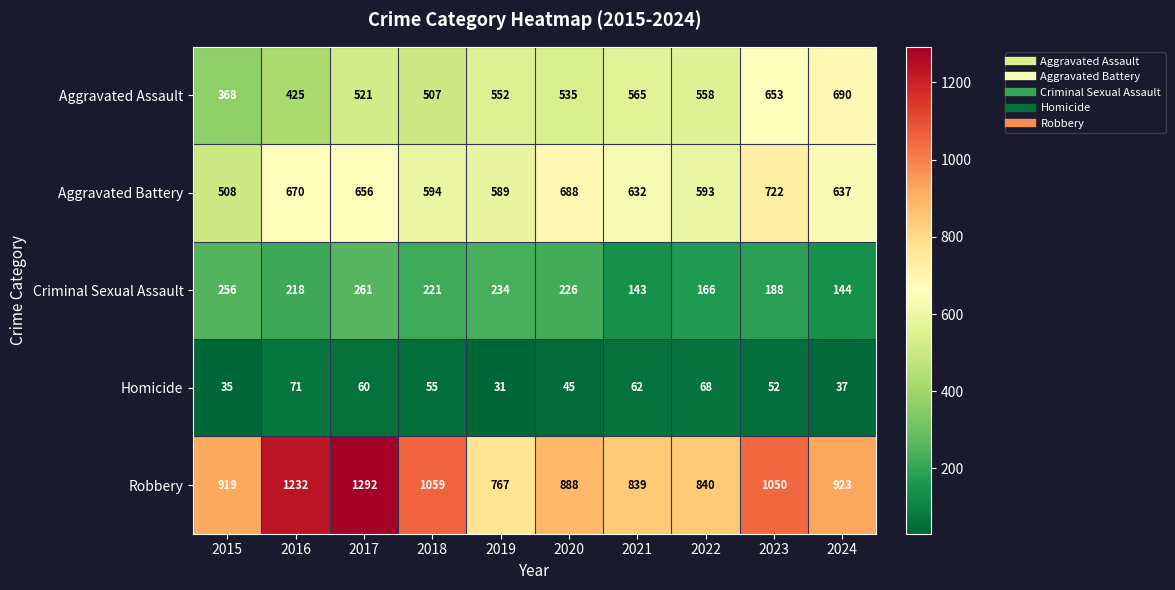

Rank the series by their maximum value, from highest to lowest.

Robbery, Aggravated Battery, Aggravated Assault, Criminal Sexual Assault, Homicide